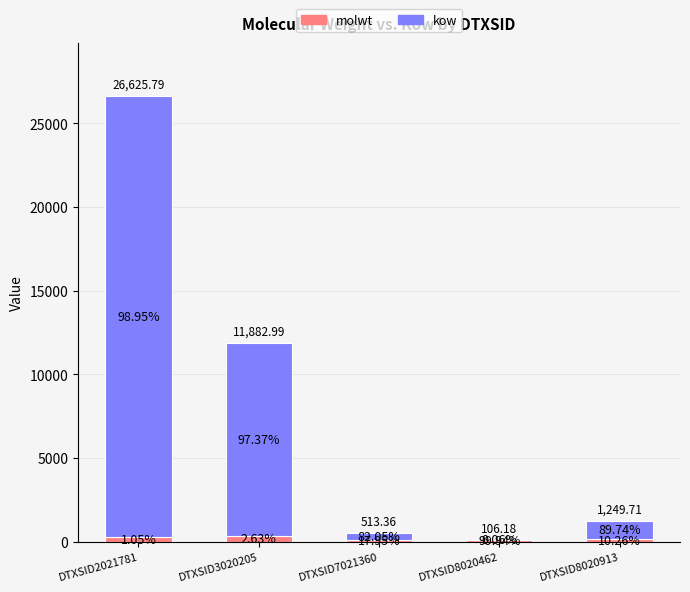

What is the sum of the kow values at DTXSID3020205 and DTXSID8020462?

11570.7